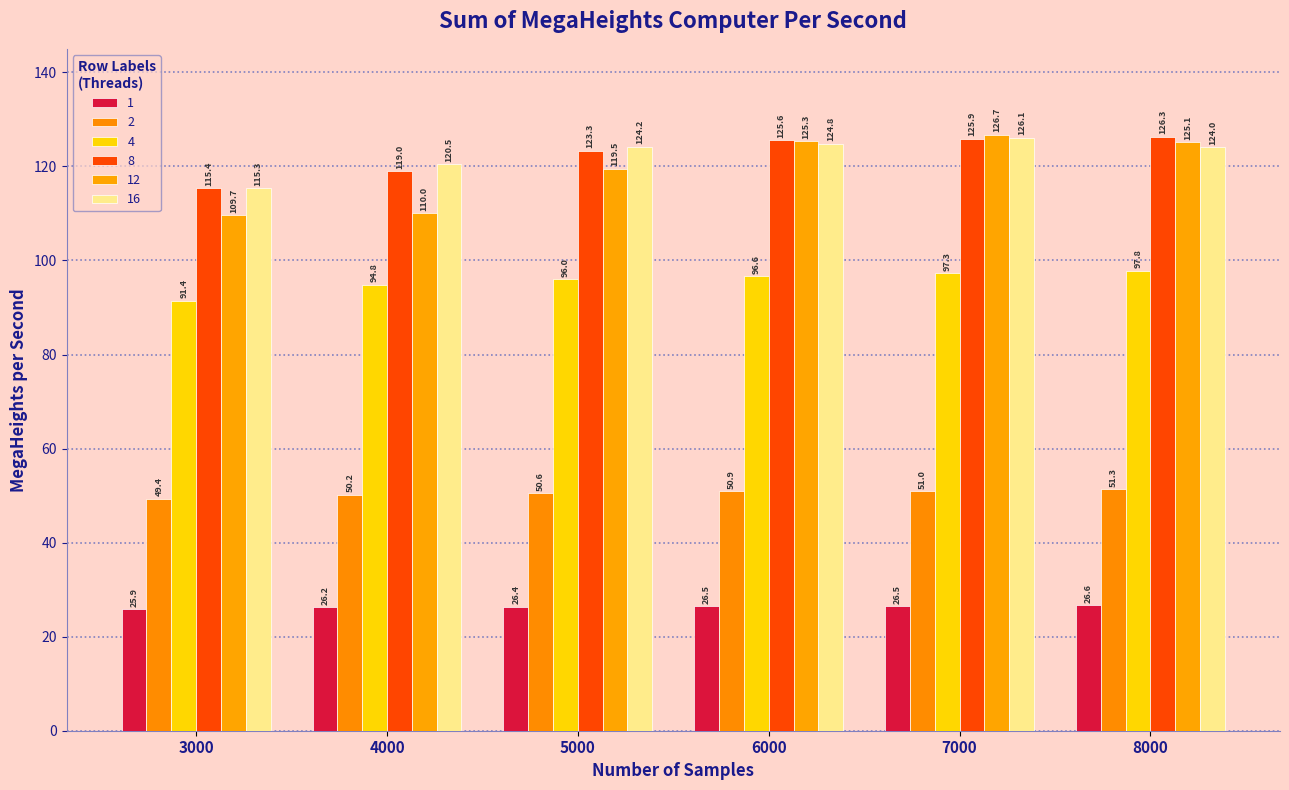

Rank the series at 6000 from highest to lowest value.

8, 12, 16, 4, 2, 1